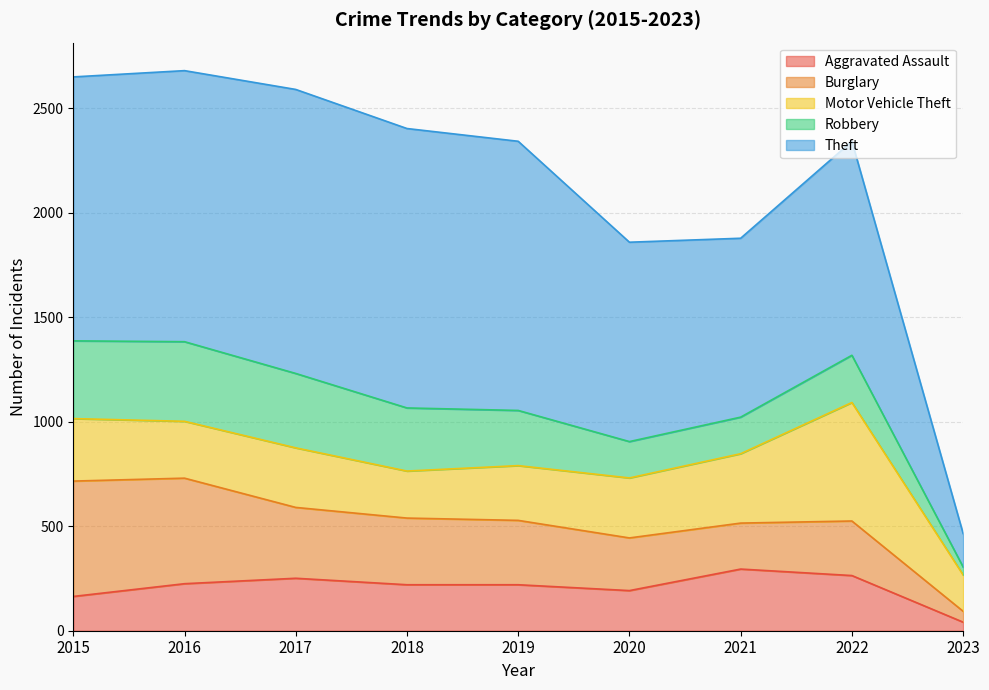

True or false: Burglary has more than 2 points higher than both neighbors.

False